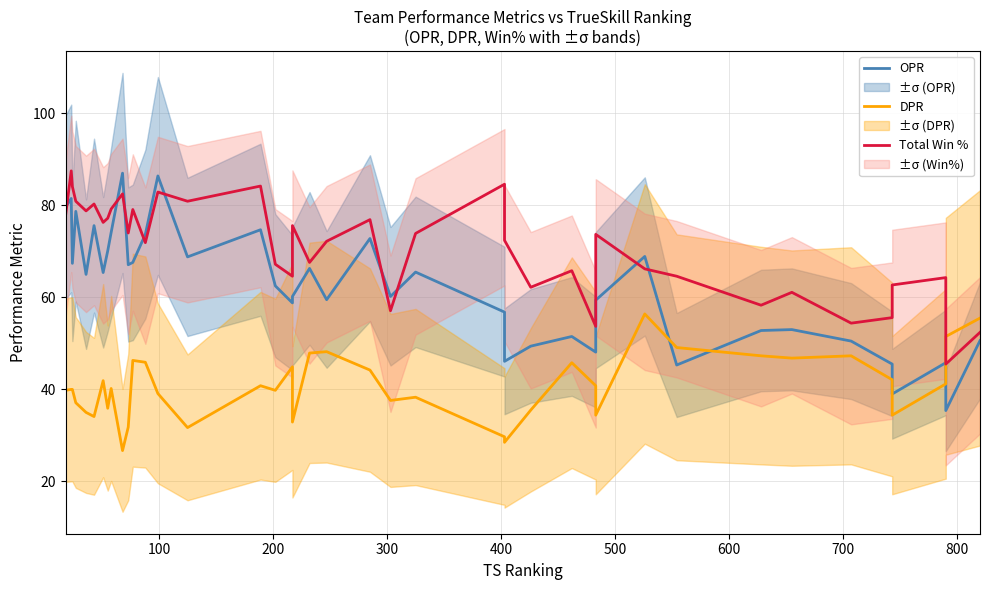

After their last crossing, which series has the higher values: Total Win % or OPR?

Total Win %